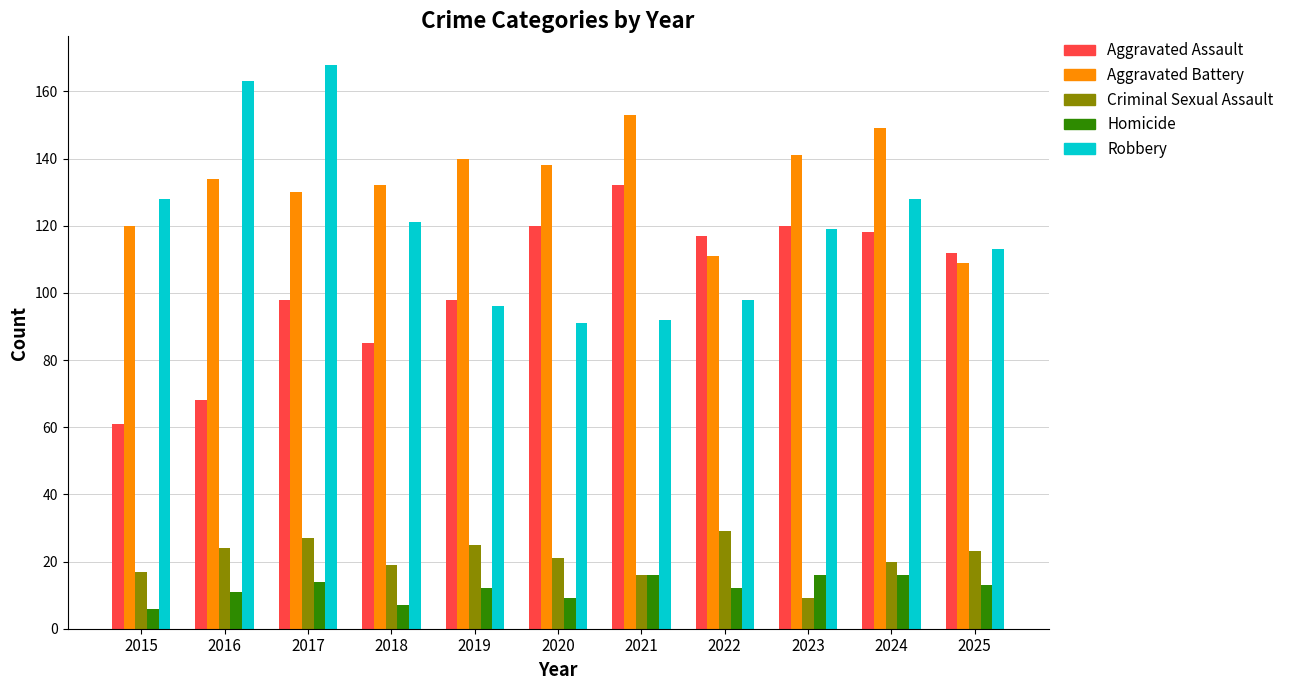

What value does the Robbery series have at 2021, to the nearest 5?

90